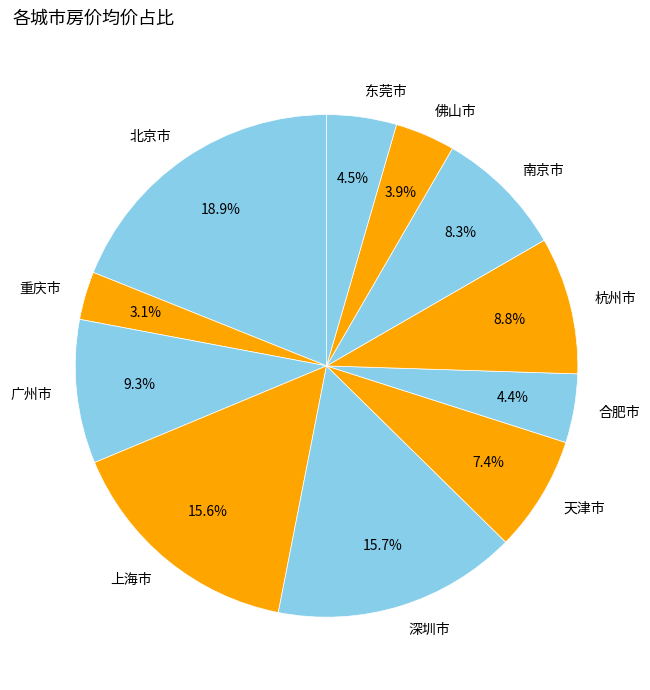

Is the sum of 合肥市 and 重庆市 greater than half?

No